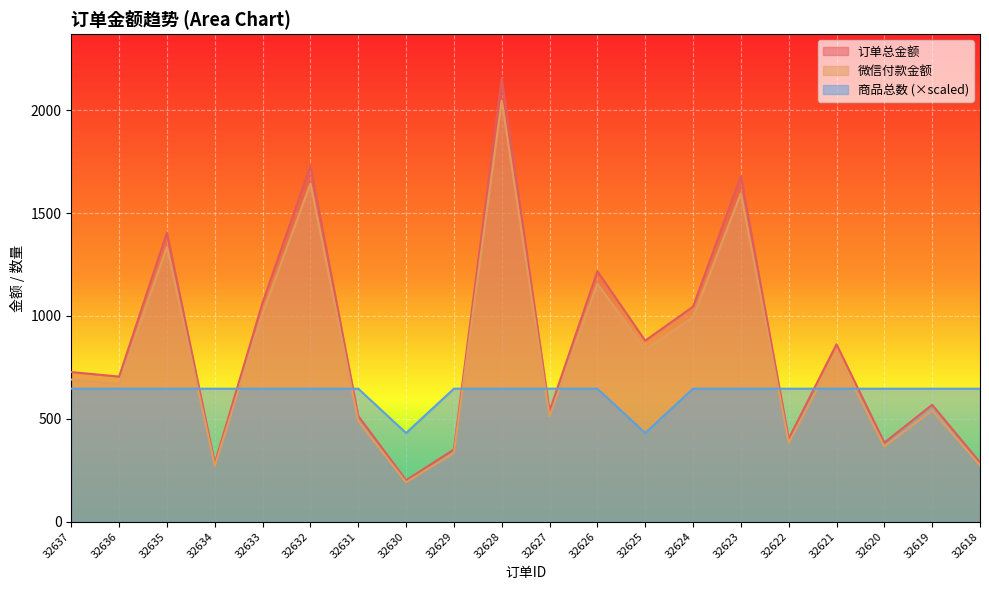

Reading left to right, list all the values displayed in this chart.

订单总金额: 727.0	705.0	1405.0	283.9	1064.9	1730.0	514.0	201.0	351.0	2154.0	538.0	1217.0	879.9	1045.0	1680.0	403.0	862.0	384.0	568.0	288.0
微信付款金额: 690.6	669.8	1334.8	269.7	1011.7	1643.5	488.3	190.9	333.4	2046.3	511.1	1156.1	835.9	992.8	1596.0	382.8	818.9	364.8	539.6	273.6
商品总数: 646.2	646.2	646.2	646.2	646.2	646.2	646.2	430.8	646.2	646.2	646.2	646.2	430.8	646.2	646.2	646.2	646.2	646.2	646.2	646.2